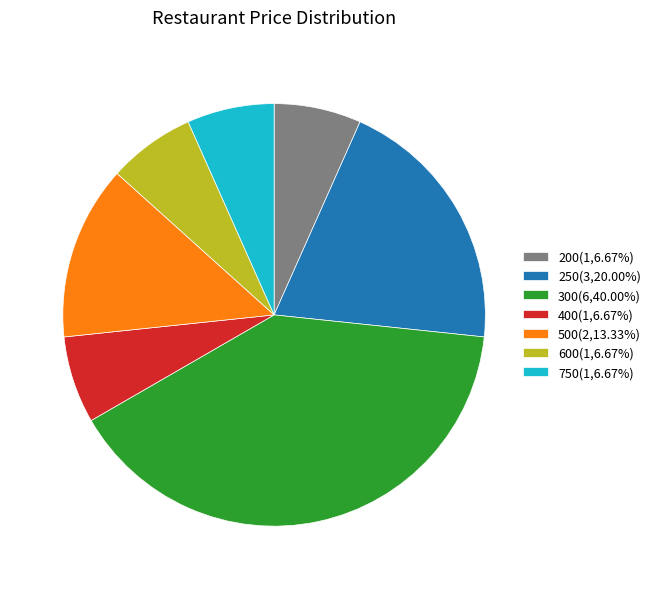

Does 200(1,6.67%) account for over 50% of the chart?

No